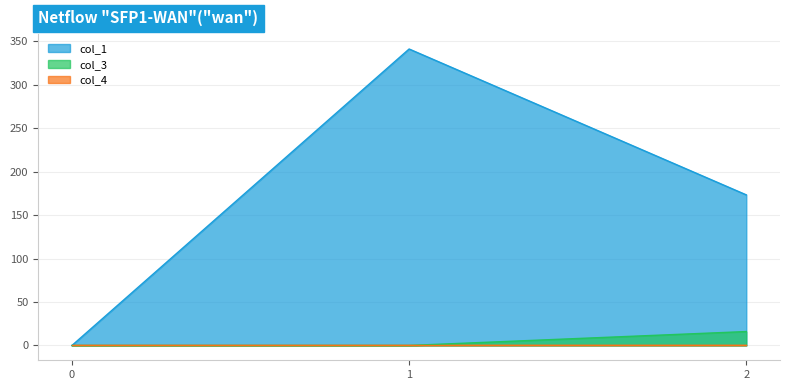

What is the average value of the col_1 series?

171.4